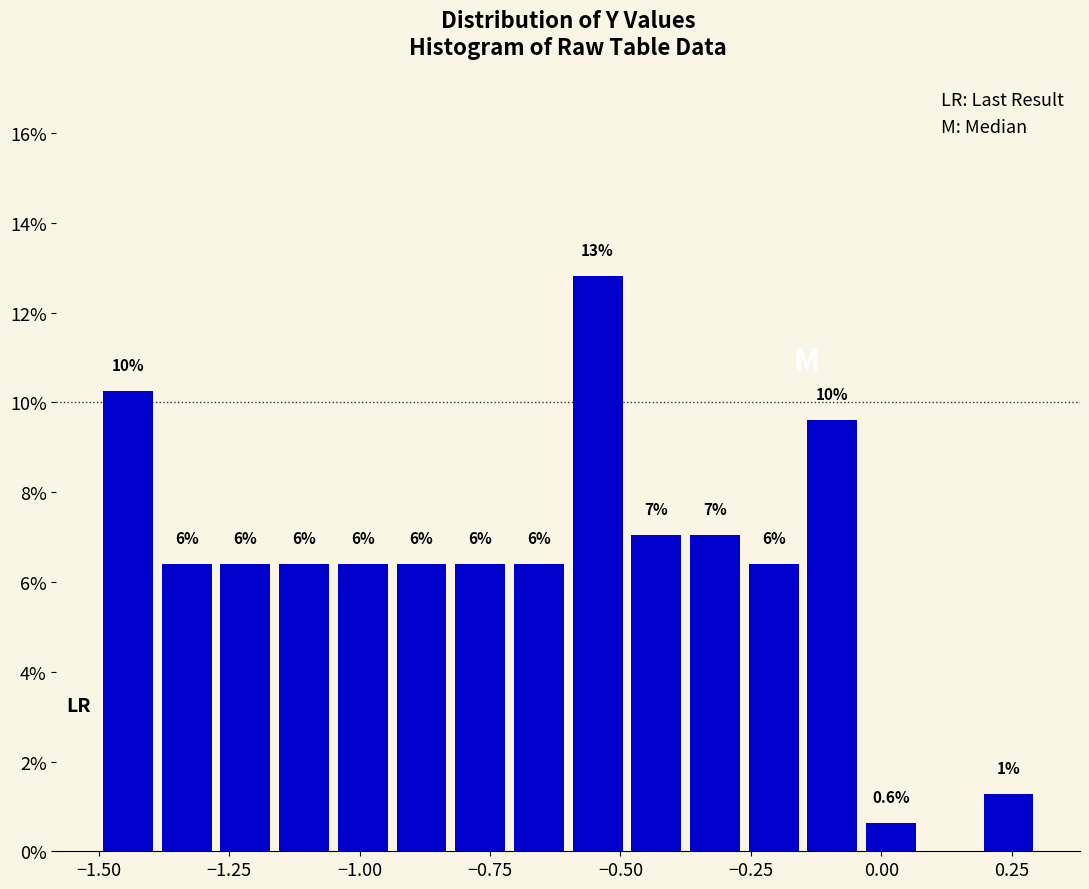

Around what value on the x-axis is the tallest bar? Give the approximate position of its centre, as read against the axis.

-0.55